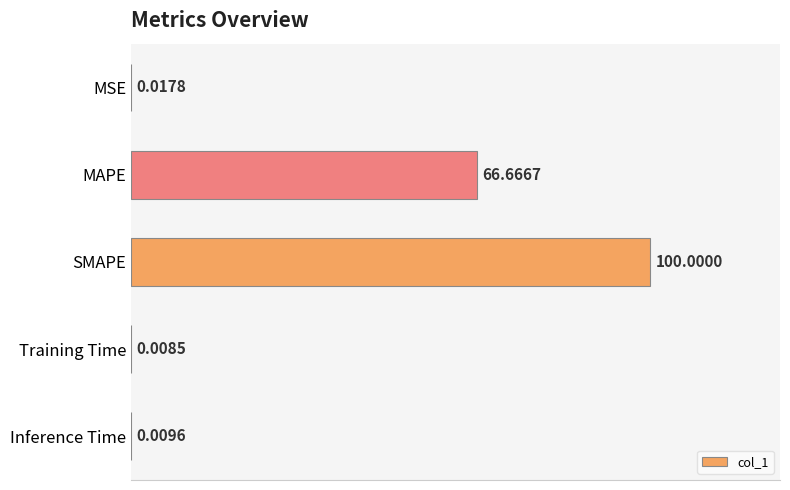

Where is the data nearest to the value 50?

MAPE